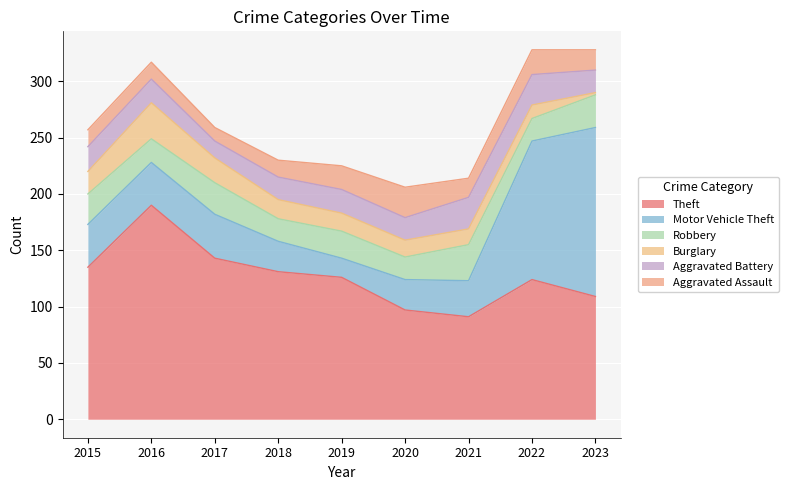

What is the total value across all series at 2017?

259